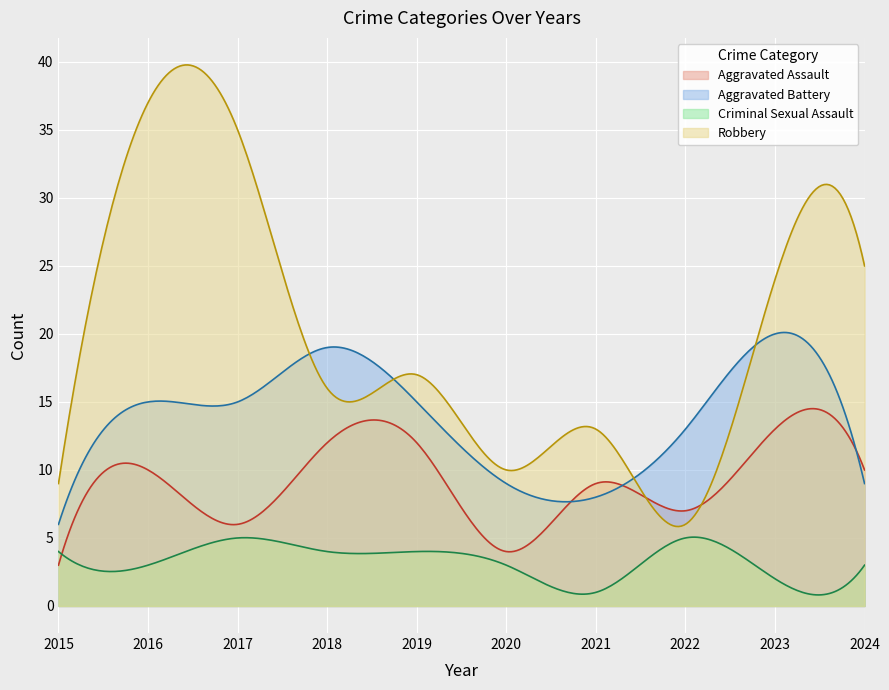

In Criminal Sexual Assault, how many points are lower than both neighbors (excluding endpoints)?

4